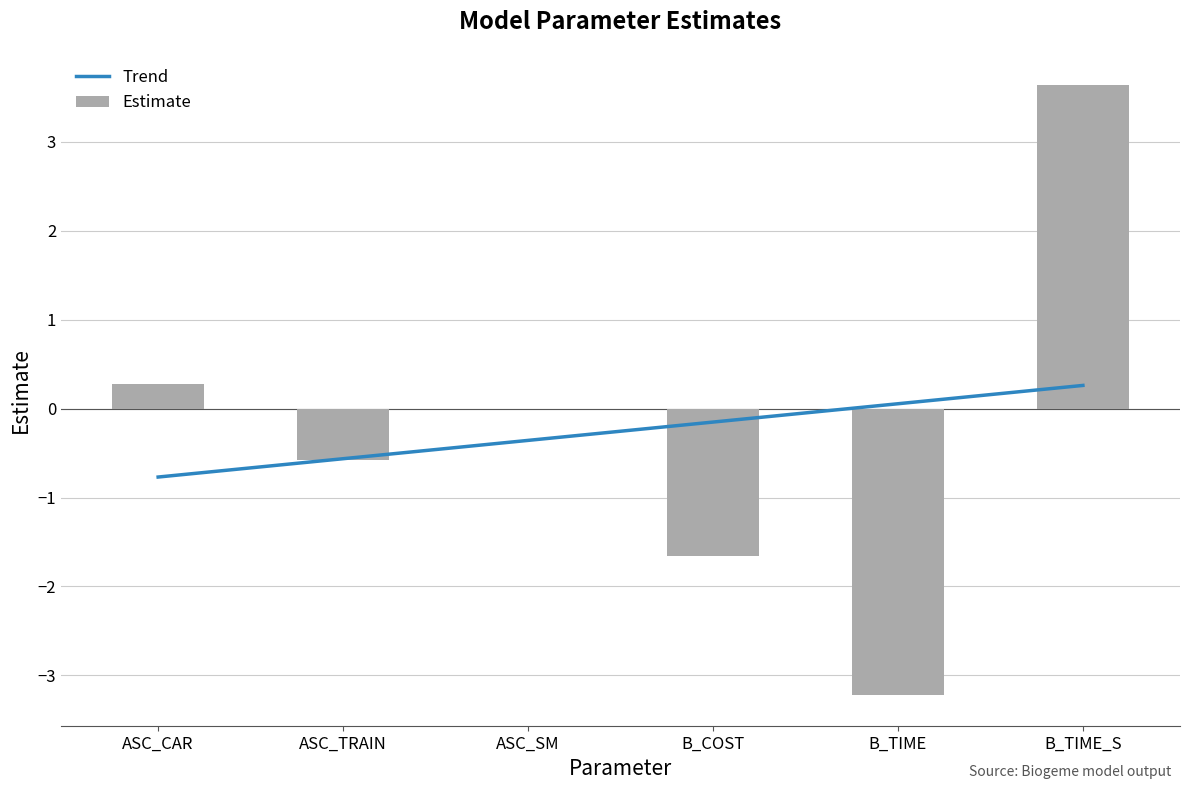

Reading left to right, what are all the values shown in this chart?

Trend: -0.8	-0.6	-0.4	-0.2	0.1	0.3
Estimate: 0.3	-0.6	0.0	-1.7	-3.2	3.6